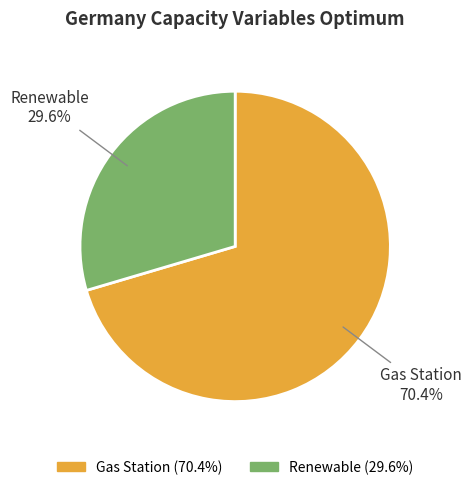

How many slices are in this pie chart?

2